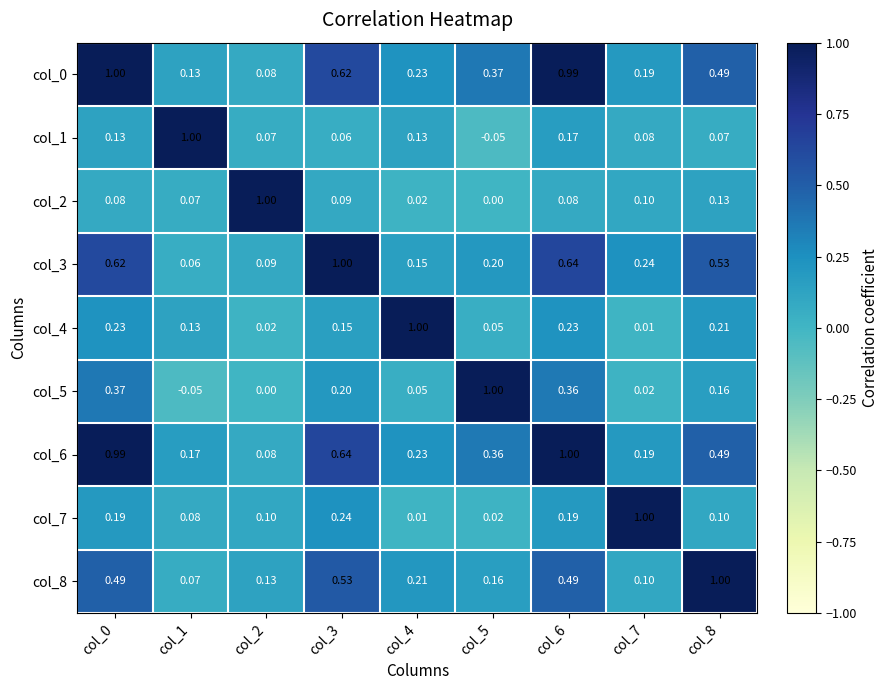

Is the value of col_0 at col_0 greater than the value of col_6 at col_8?

Yes